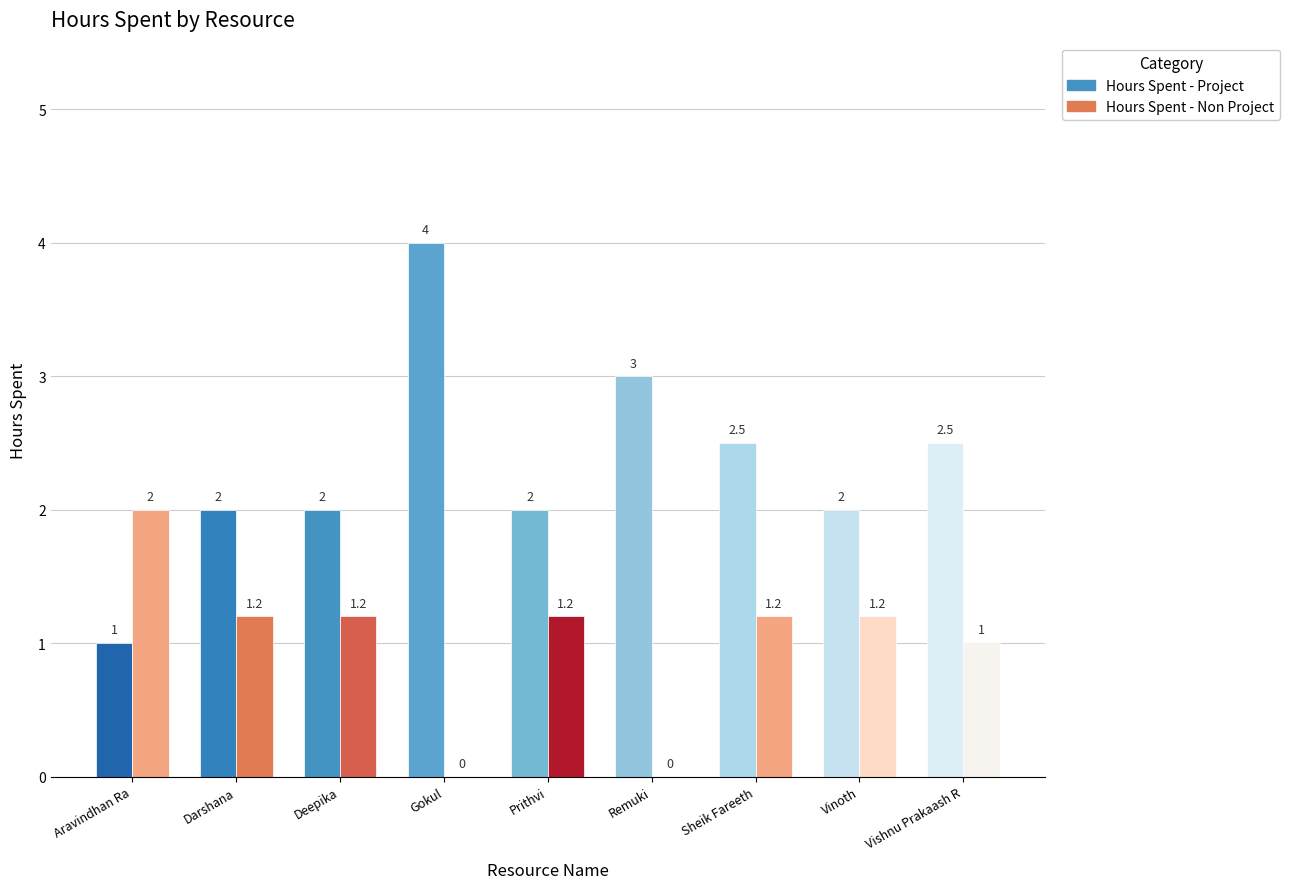

What is the label of the 5th bar from the left?

Prithvi